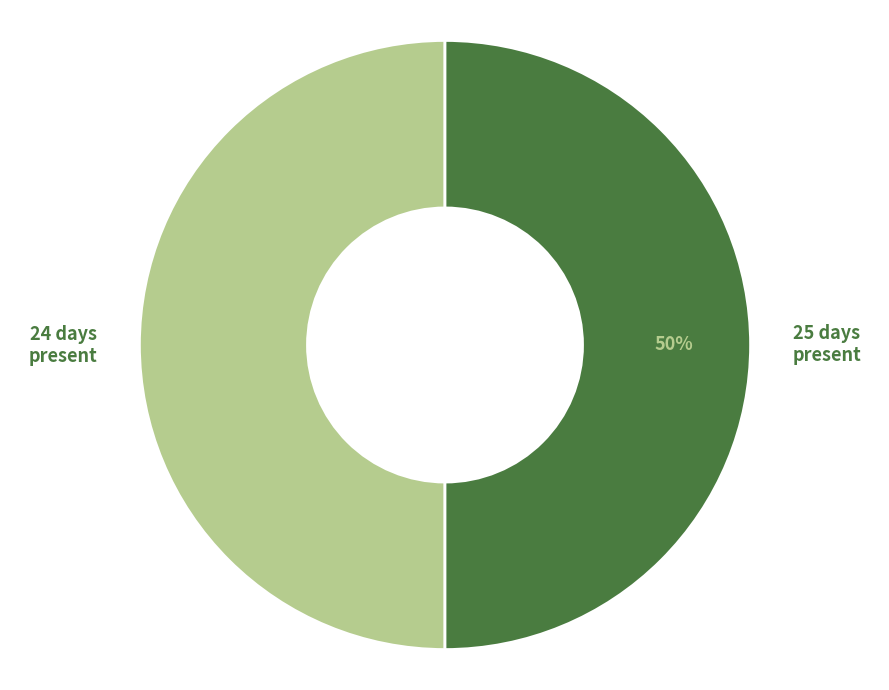

To the nearest percent, what is the average slice percentage?

50%